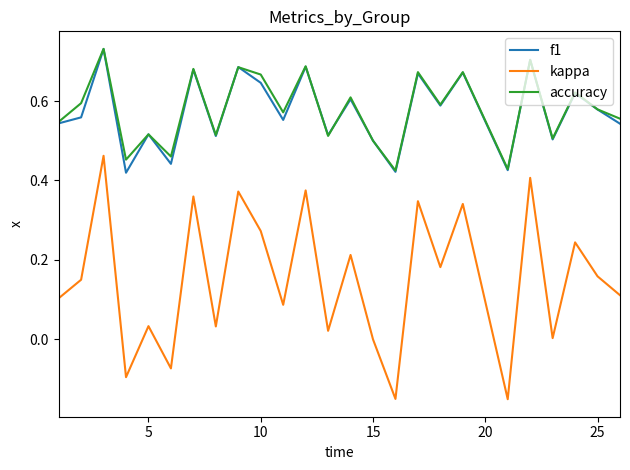

How many f1 values are between 0 and 1?

25